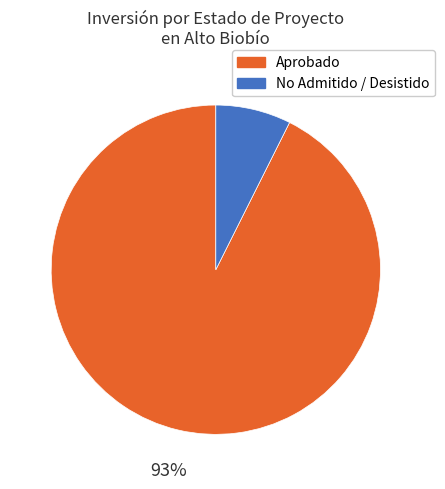

To the nearest percent, what is the average slice percentage?

50%